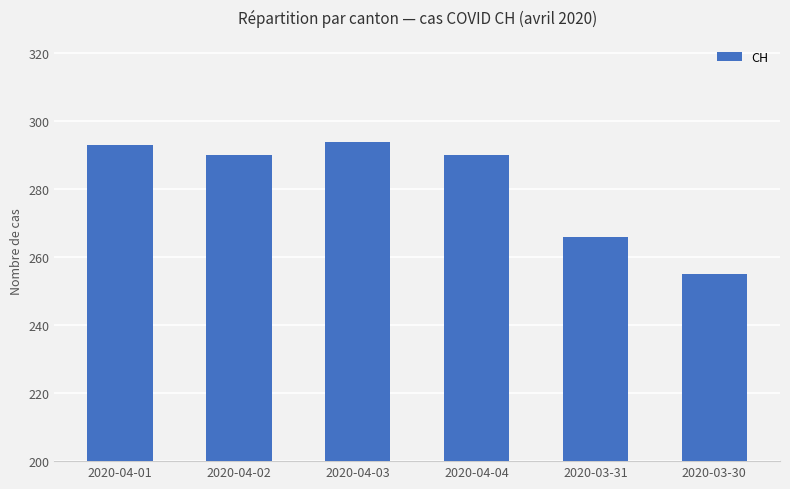

The value at 2020-03-30 is 439. True or false?

False